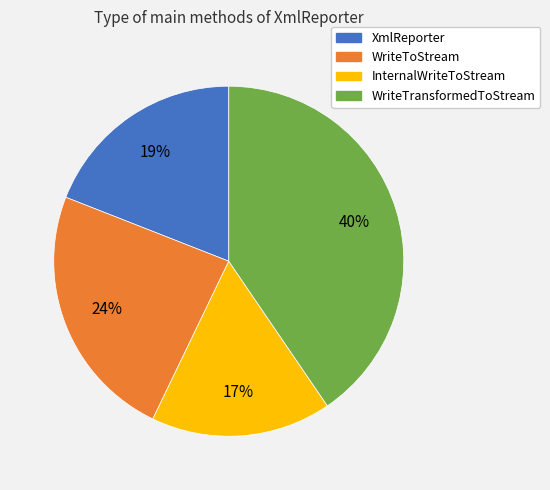

How many slices are in this pie chart?

4